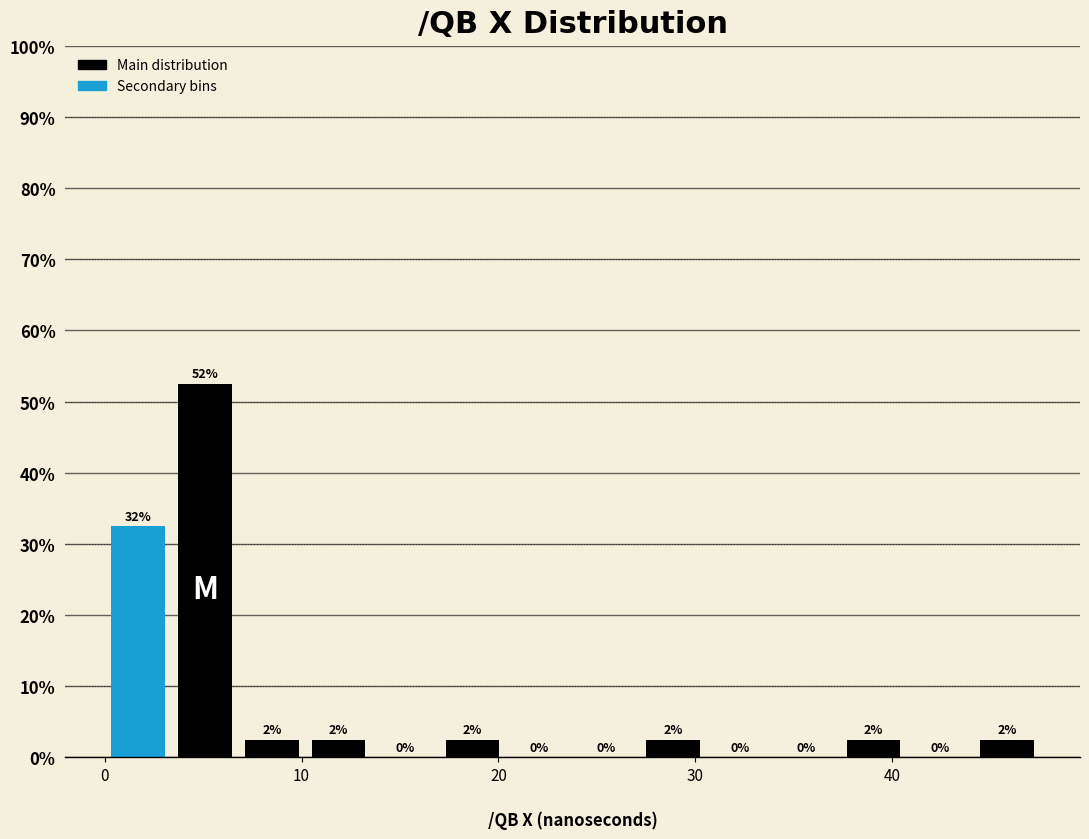

Around what value on the x-axis is the tallest bar? Give the approximate position of its centre, as read against the axis.

5